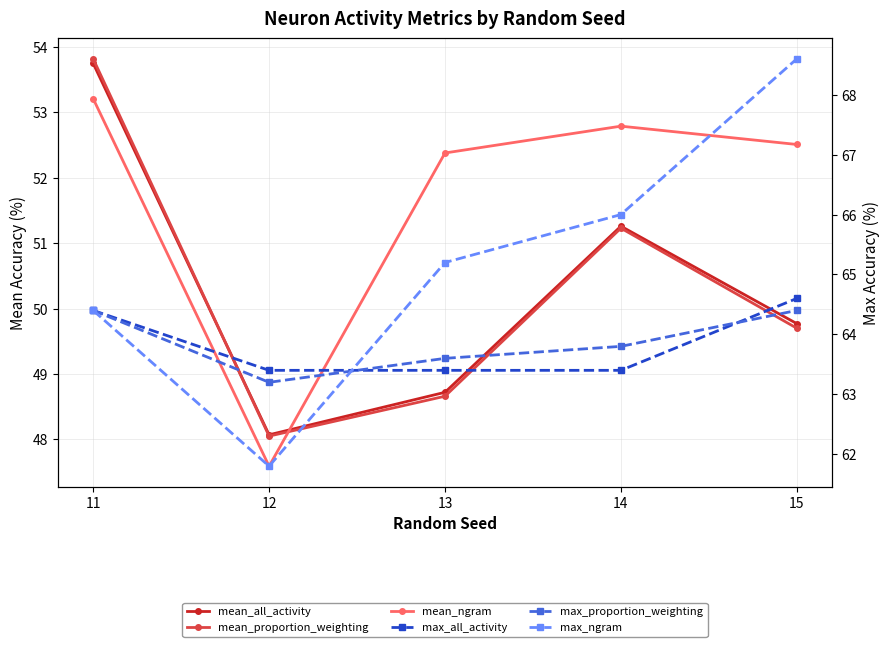

Is it true that max_all_activity equals 63.4 at 12?

True